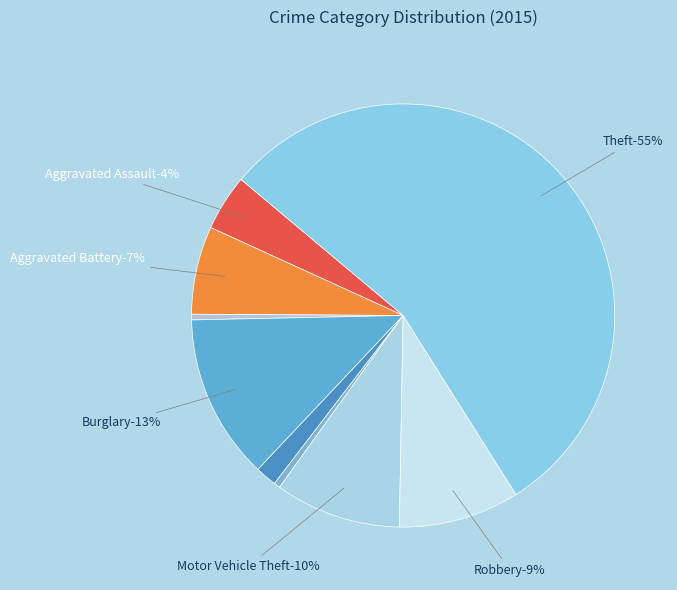

Which slice represents more than half of the pie?

Theft